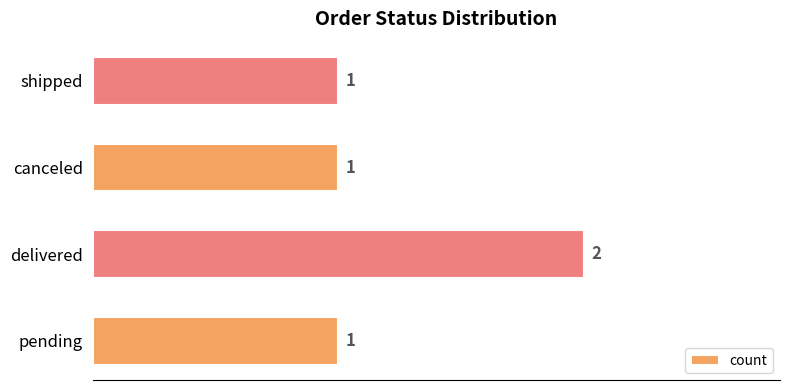

What is the sum of all values?

5